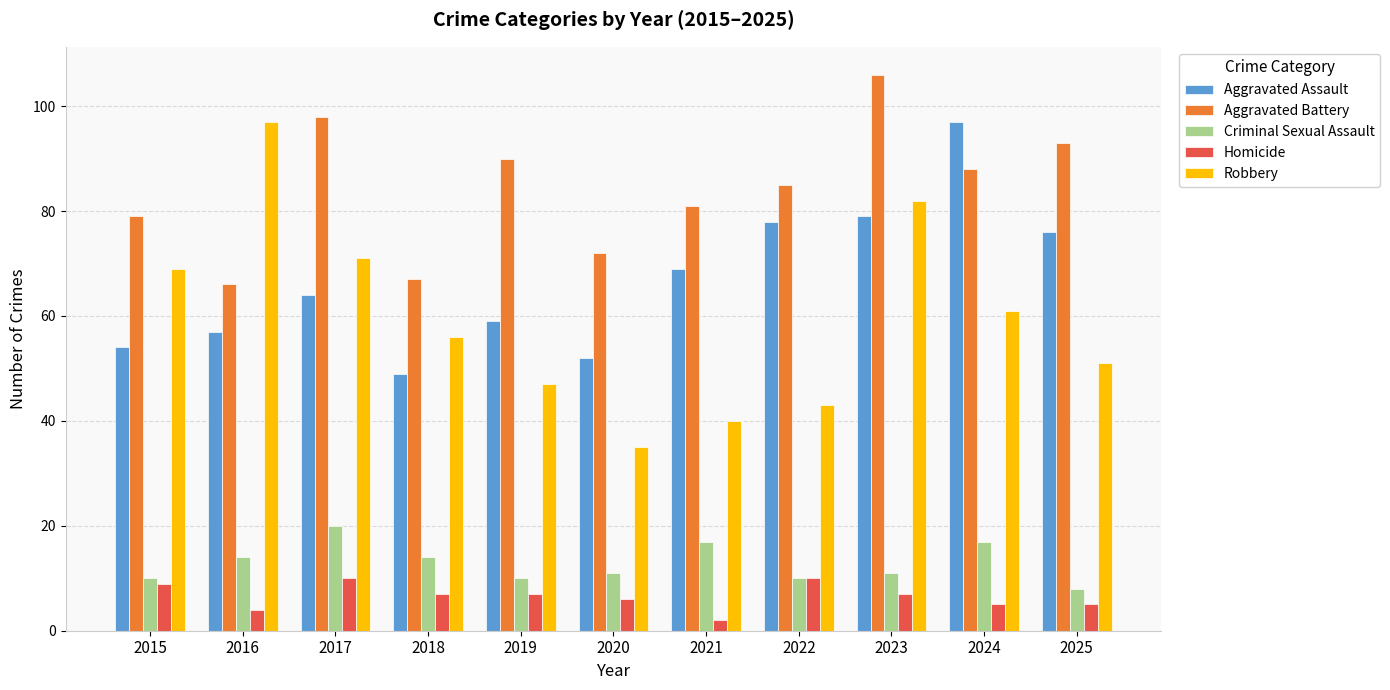

How many bars are there in each group?

5